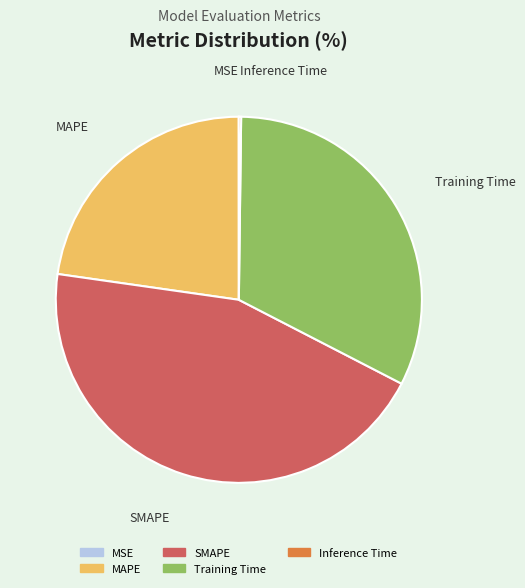

Is it true that MAPE is 23% of the pie?

True